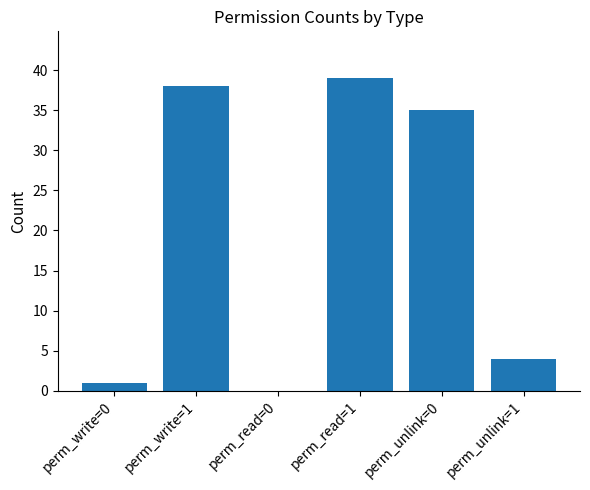

What is the change in value from perm_write=0 to perm_read=0?

-1